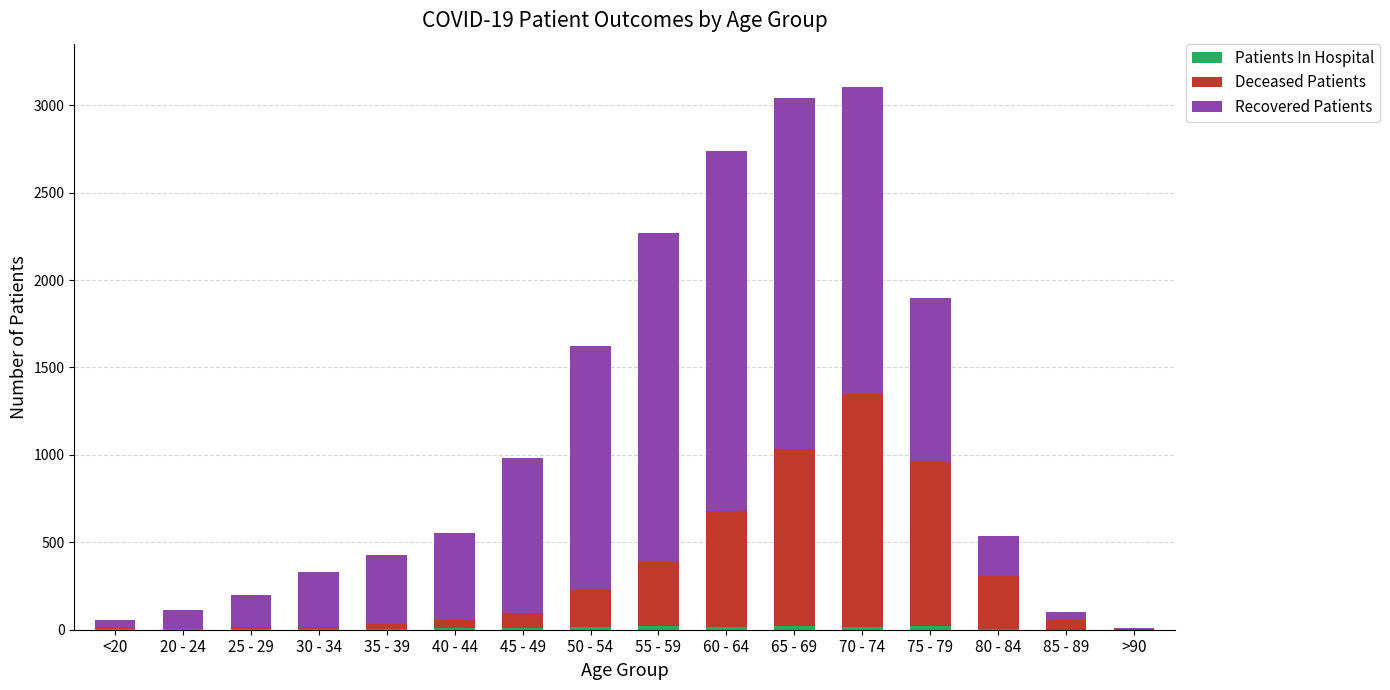

How many categories are shown in the chart?

16